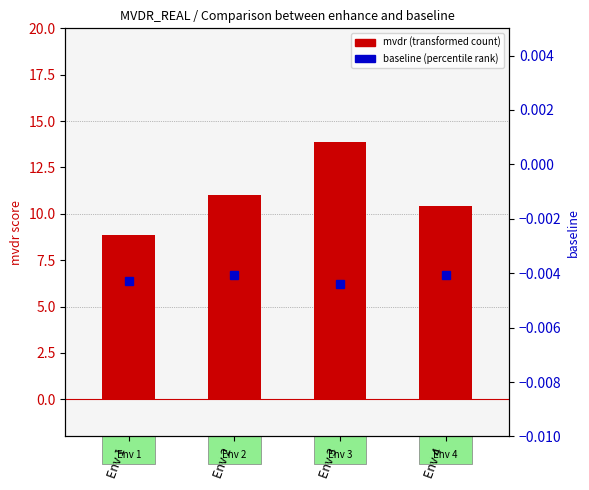

What is the difference between the maximum and minimum values in the mvdr (transformed count) series?

5.1